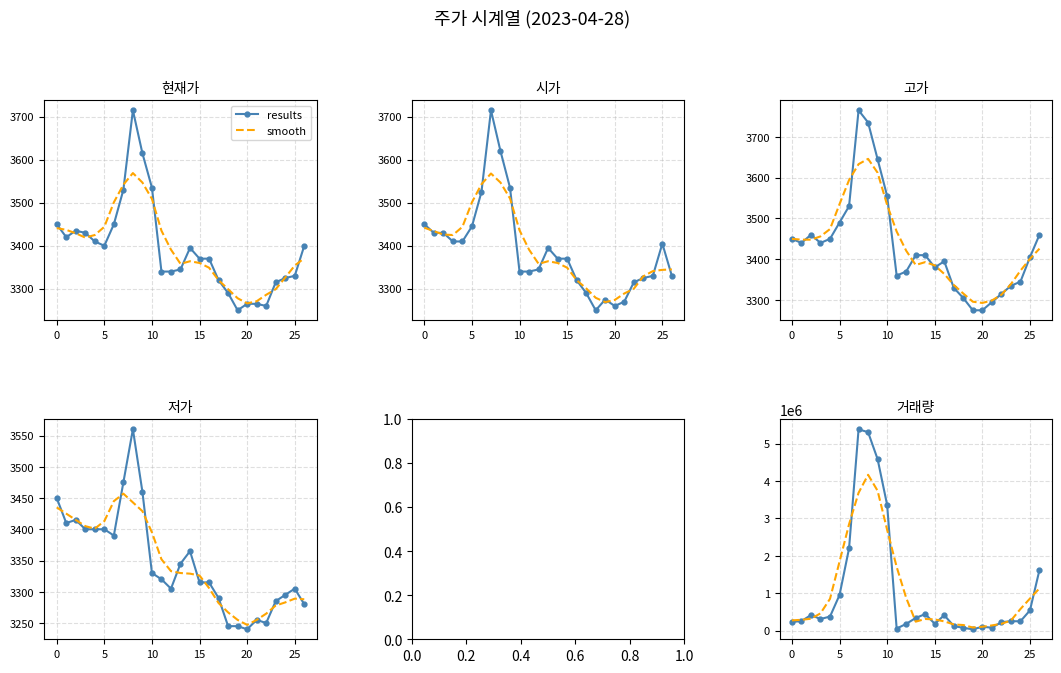

What is the minimum value for smooth?

85988.2